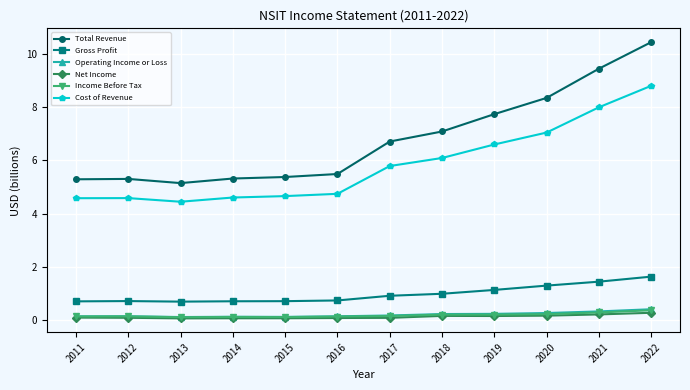

What is the maximum value shown in the chart?

10.4